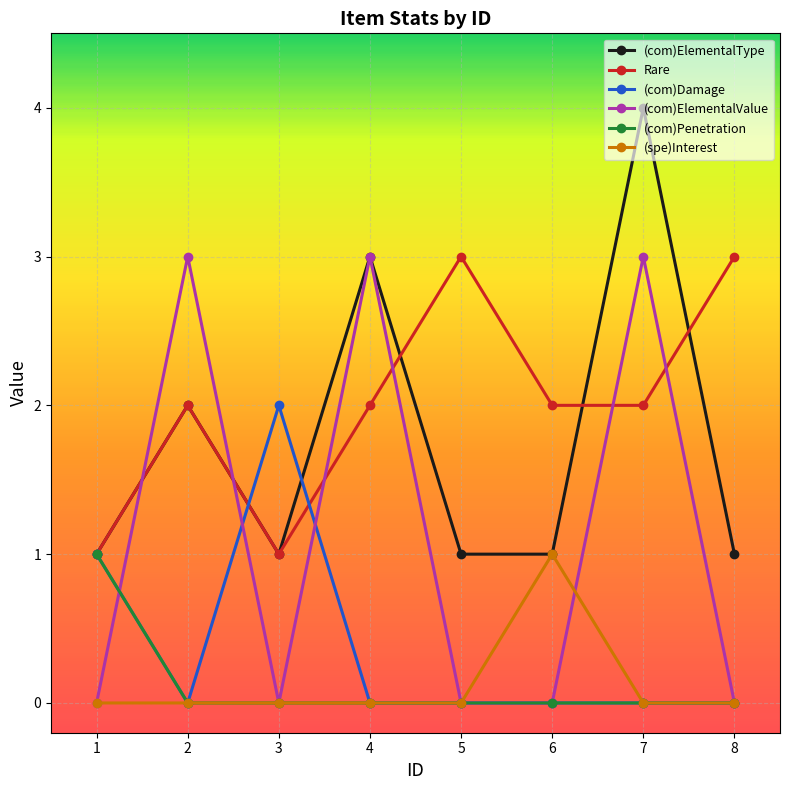

Where is the first local minimum for (com)ElementalType?

3